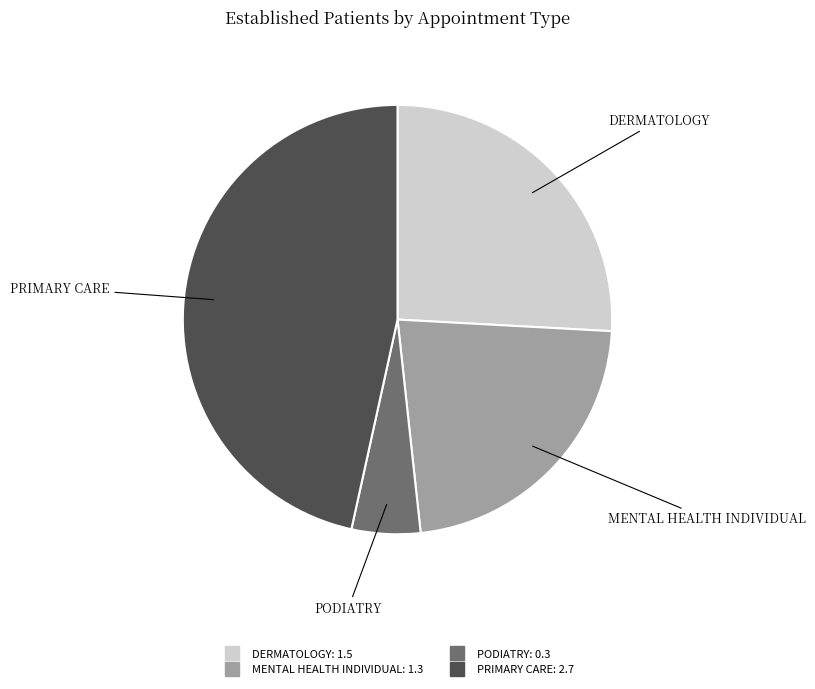

Does any single category account for the majority?

No